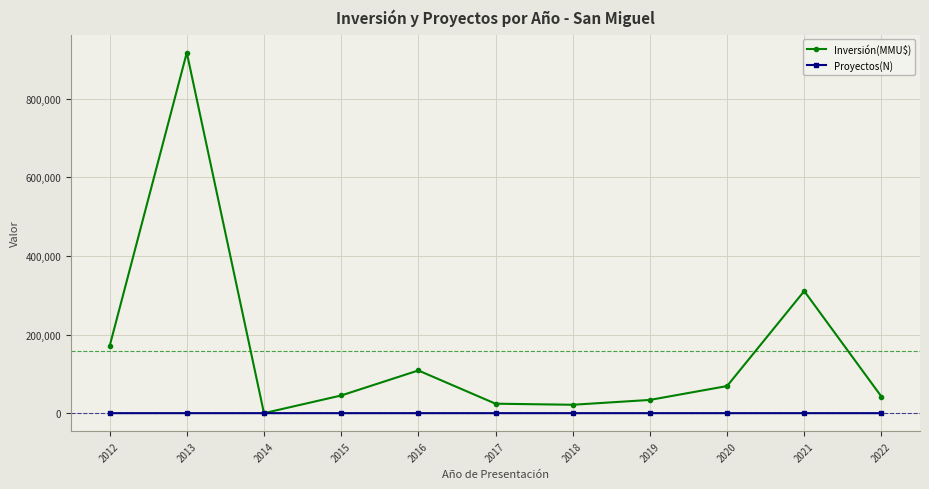

At which label does Inversión(MMU$) reach its minimum?

2014